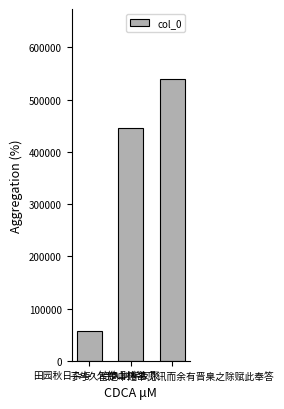

List the labels in order of value, largest first.

子与久宦楚中贻书见讯而余有晋臬之除赋此奉答, 与久别学友聚, 田园秋日杂与·久作山林客